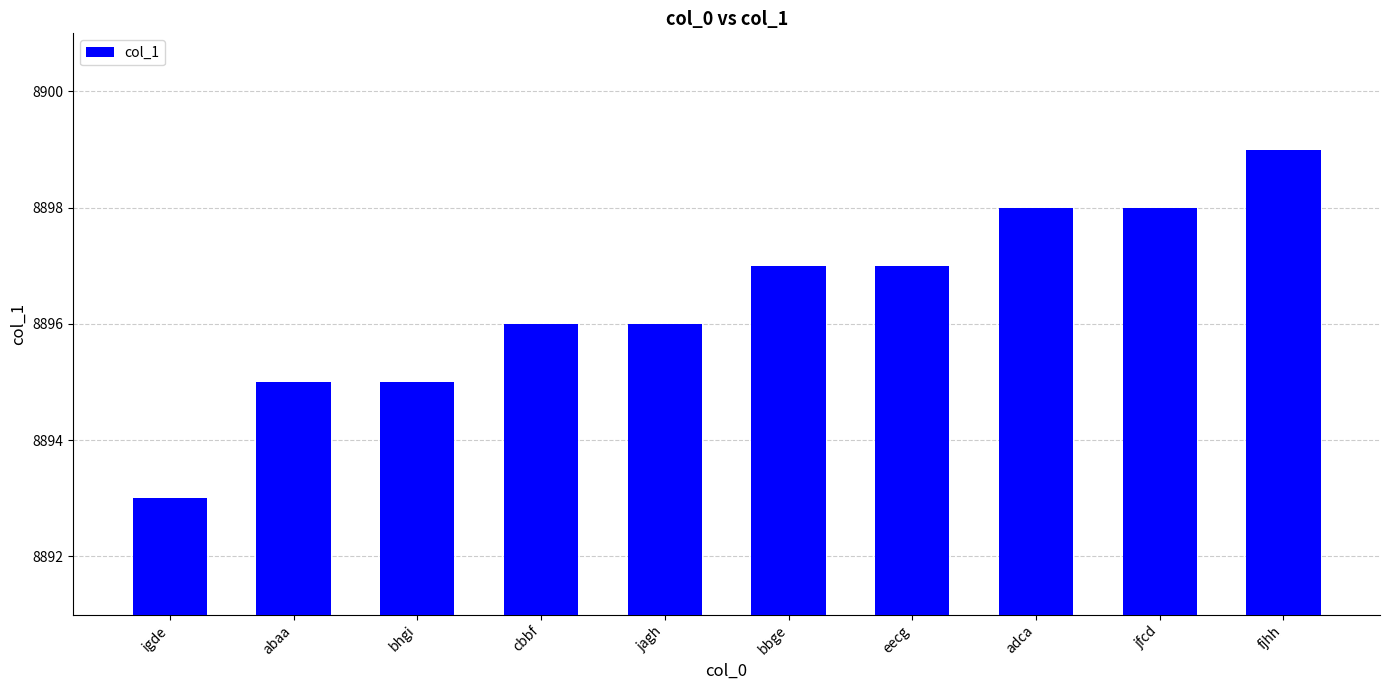

What is the sum of all values?

88964